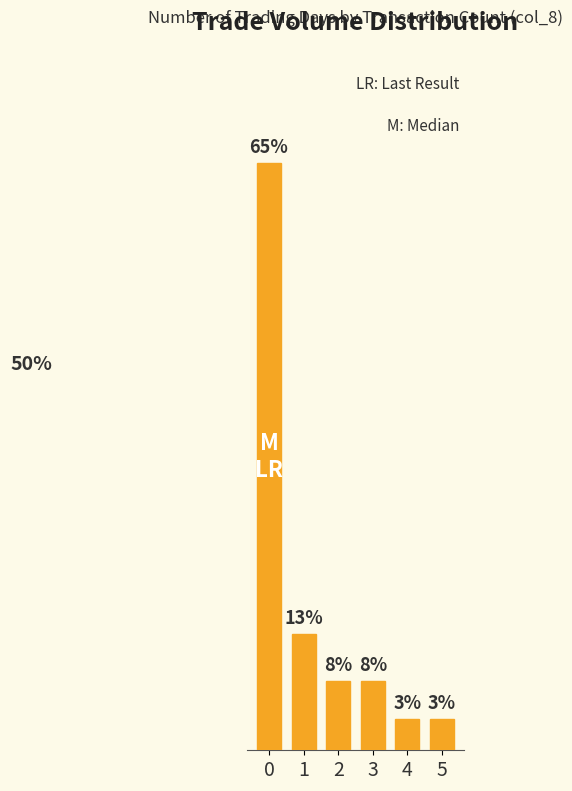

Is it true that the value at 0 is 124?

False